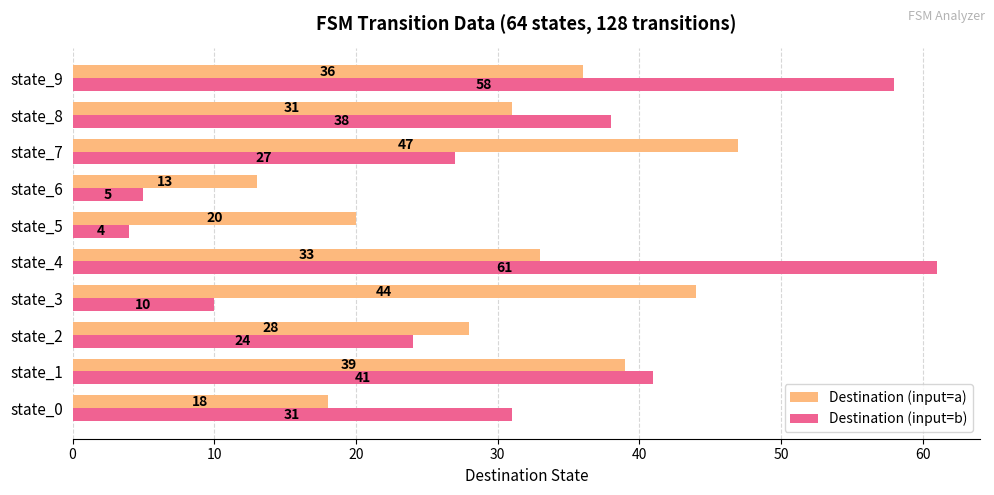

Which category has the highest value across all series?

state_4